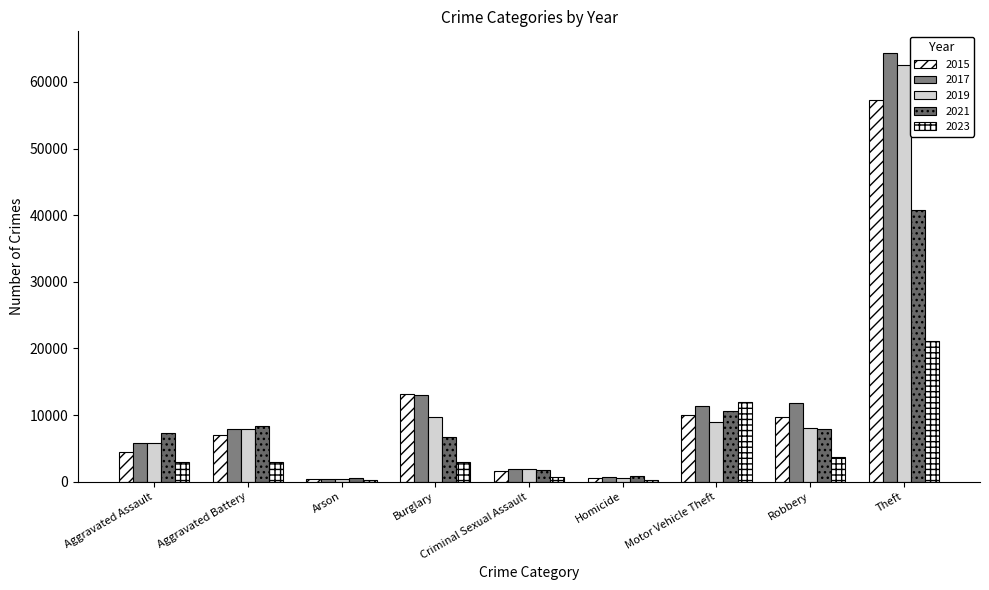

At how many categories does at least one series exceed 13767?

1